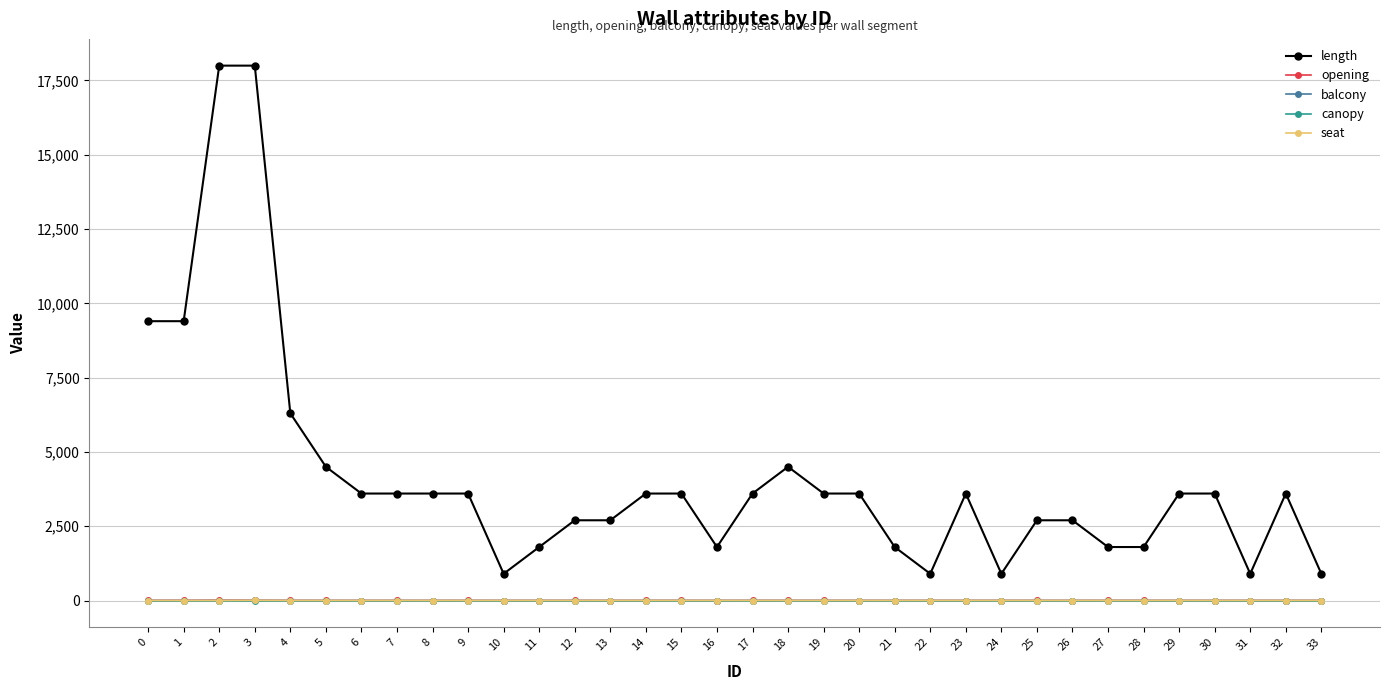

True or false: length and balcony cross at least once.

False